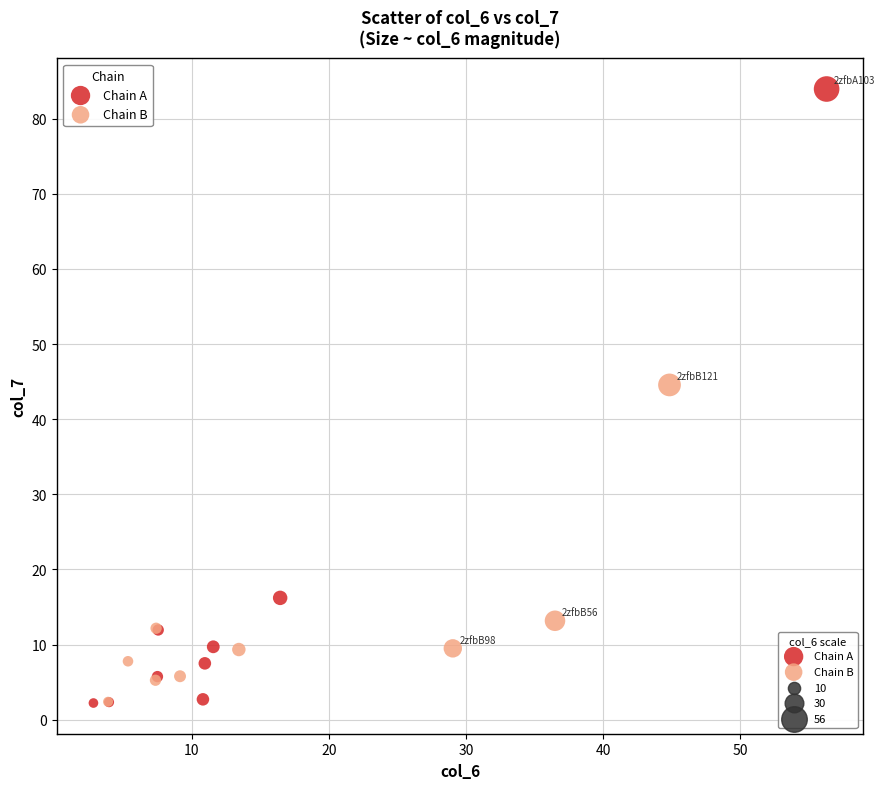

Which series reaches the maximum Y coordinate?

Chain A